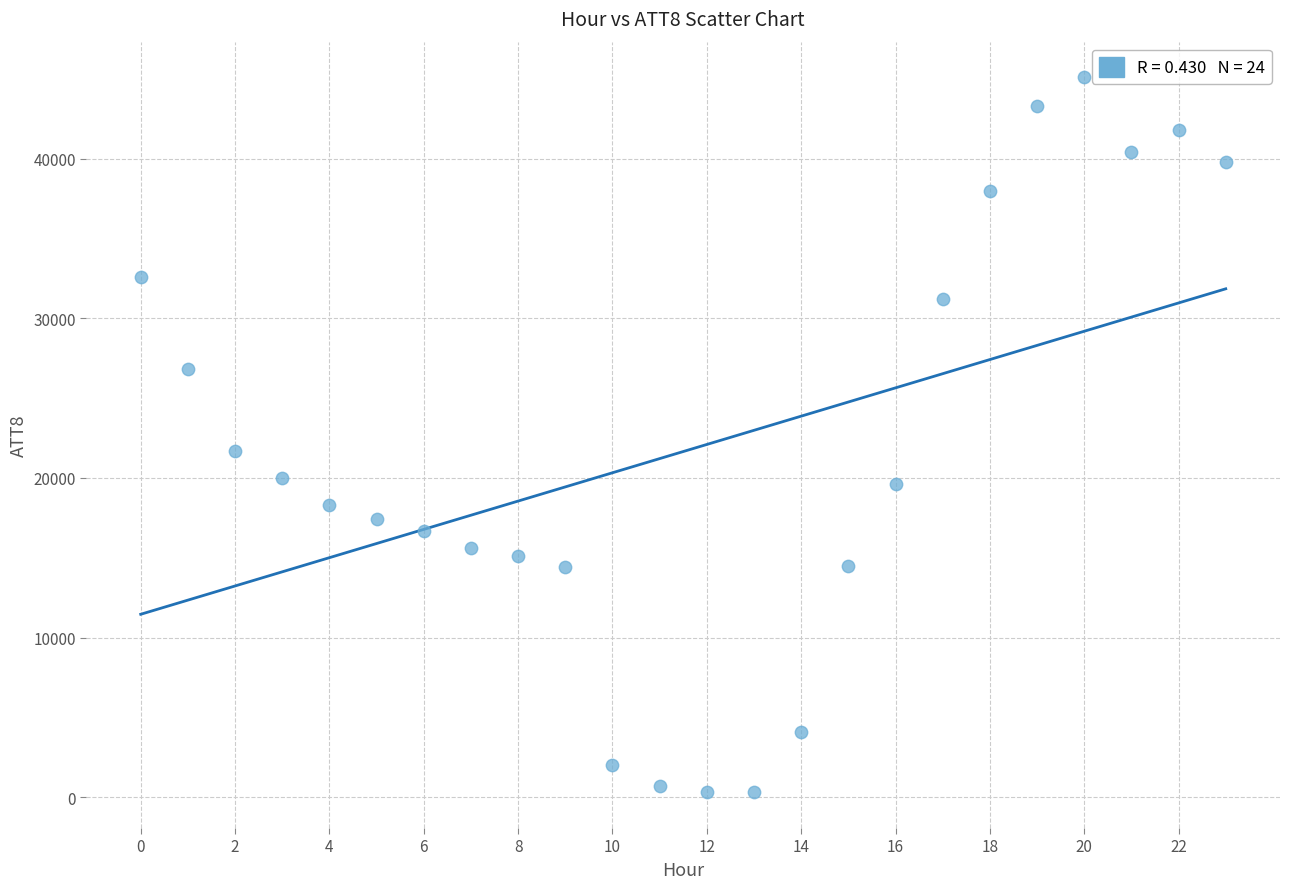

What is the range of Y values (max minus min)?

44800